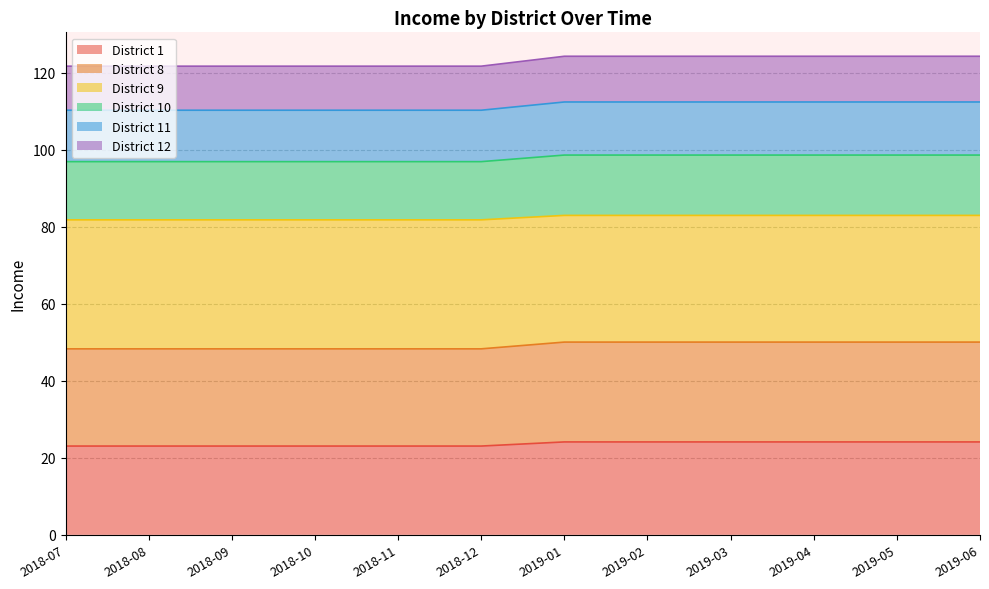

Is it true that District 8 equals 11.7 at 2018-11?

False